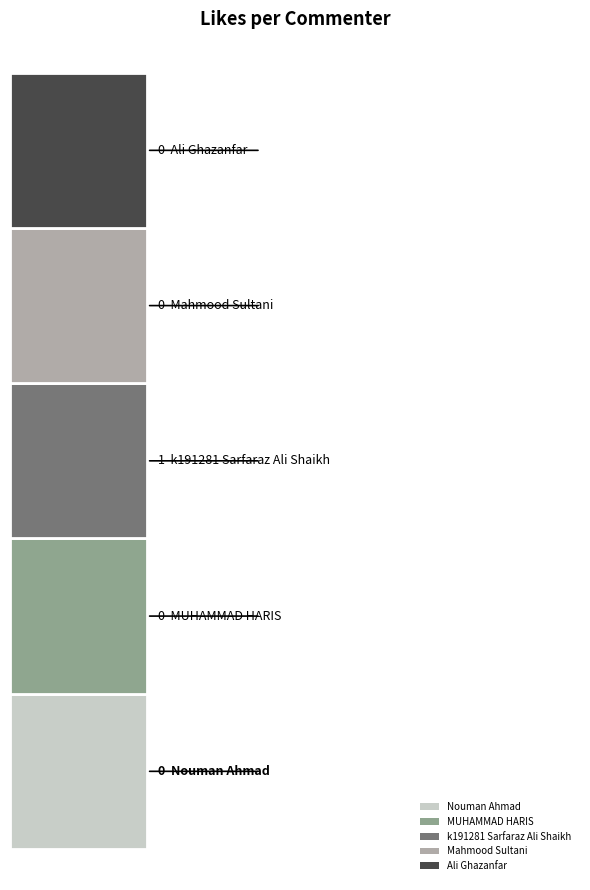

Which label corresponds to the largest value in the chart?

k191281 Sarfaraz Ali Shaikh